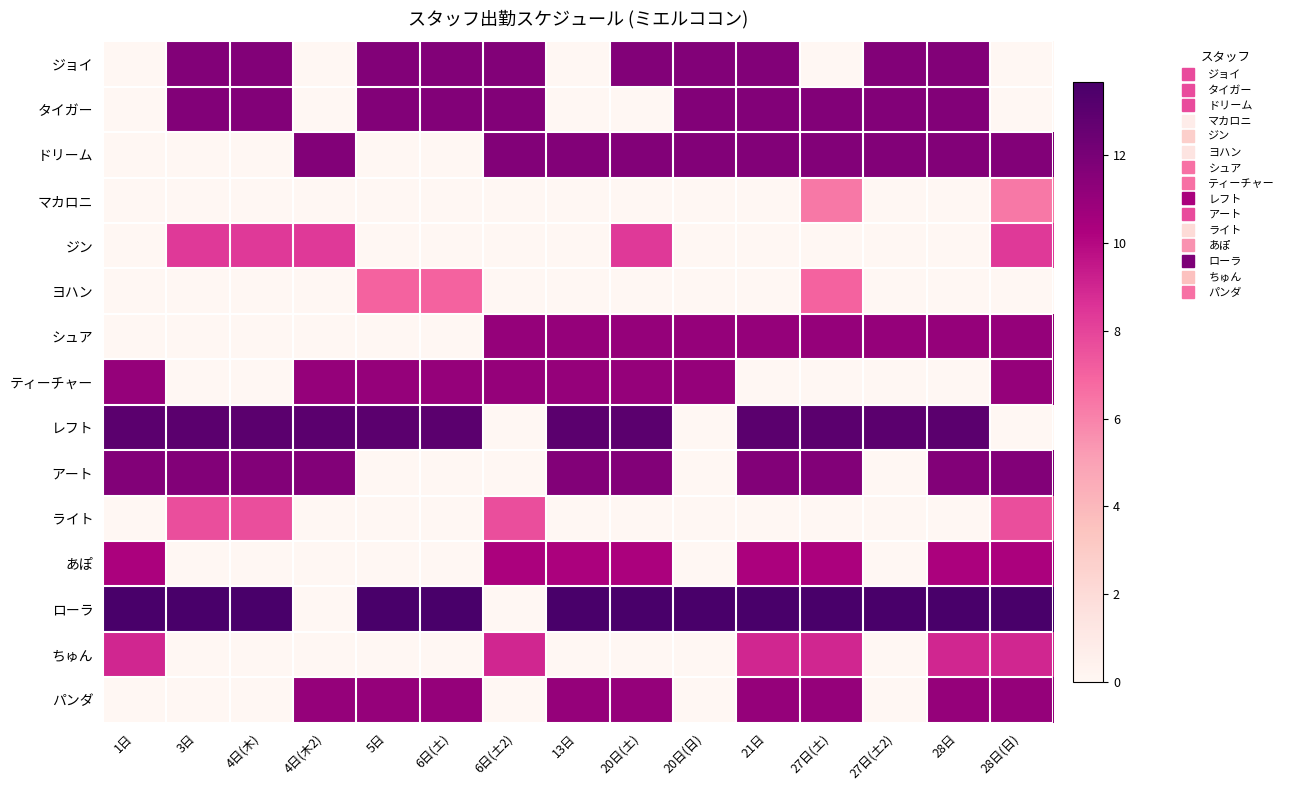

Reading left to right, what are all the values shown in this chart?

ジョイ: 1日=0.0	3日=11.7	4日(木)=11.7	4日(木2)=0.0	5日=11.7	6日(土)=11.7	6日(土2)=11.7	13日=0.0	20日(土)=11.7	20日(日)=11.7	21日=11.7	27日(土)=0.0	27日(土2)=11.7	28日=11.7	28日(日)=0.0
タイガー: 1日=0.0	3日=11.7	4日(木)=11.7	4日(木2)=0.0	5日=11.7	6日(土)=11.7	6日(土2)=11.7	13日=0.0	20日(土)=0.0	20日(日)=11.7	21日=11.7	27日(土)=11.7	27日(土2)=11.7	28日=11.7	28日(日)=0.0
ドリーム: 1日=0.0	3日=0.0	4日(木)=0.0	4日(木2)=11.7	5日=0.0	6日(土)=0.0	6日(土2)=11.7	13日=11.7	20日(土)=11.7	20日(日)=11.7	21日=11.7	27日(土)=11.7	27日(土2)=11.7	28日=11.7	28日(日)=11.7
マカロニ: 1日=0.0	3日=0.0	4日(木)=0.0	4日(木2)=0.0	5日=0.0	6日(土)=0.0	6日(土2)=0.0	13日=0.0	20日(土)=0.0	20日(日)=0.0	21日=0.0	27日(土)=6.3	27日(土2)=0.0	28日=0.0	28日(日)=6.3
ジン: 1日=0.0	3日=8.3	4日(木)=8.3	4日(木2)=8.3	5日=0.0	6日(土)=0.0	6日(土2)=0.0	13日=0.0	20日(土)=8.3	20日(日)=0.0	21日=0.0	27日(土)=0.0	27日(土2)=0.0	28日=0.0	28日(日)=8.3
ヨハン: 1日=0.0	3日=0.0	4日(木)=0.0	4日(木2)=0.0	5日=7.0	6日(土)=7.0	6日(土2)=0.0	13日=0.0	20日(土)=0.0	20日(日)=0.0	21日=0.0	27日(土)=7.0	27日(土2)=0.0	28日=0.0	28日(日)=0.0
シュア: 1日=0.0	3日=0.0	4日(木)=0.0	4日(木2)=0.0	5日=0.0	6日(土)=0.0	6日(土2)=11.0	13日=11.0	20日(土)=11.0	20日(日)=11.0	21日=11.0	27日(土)=11.0	27日(土2)=11.0	28日=11.0	28日(日)=11.0
ティーチャー: 1日=11.0	3日=0.0	4日(木)=0.0	4日(木2)=11.0	5日=11.0	6日(土)=11.0	6日(土2)=11.0	13日=11.0	20日(土)=11.0	20日(日)=11.0	21日=0.0	27日(土)=0.0	27日(土2)=0.0	28日=0.0	28日(日)=11.0
レフト: 1日=13.0	3日=13.0	4日(木)=13.0	4日(木2)=13.0	5日=13.0	6日(土)=13.0	6日(土2)=0.0	13日=13.0	20日(土)=13.0	20日(日)=0.0	21日=13.0	27日(土)=13.0	27日(土2)=13.0	28日=13.0	28日(日)=0.0
アート: 1日=11.7	3日=11.7	4日(木)=11.7	4日(木2)=11.7	5日=0.0	6日(土)=0.0	6日(土2)=0.0	13日=11.7	20日(土)=11.7	20日(日)=0.0	21日=11.7	27日(土)=11.7	27日(土2)=0.0	28日=11.7	28日(日)=11.7
ライト: 1日=0.0	3日=7.7	4日(木)=7.7	4日(木2)=0.0	5日=0.0	6日(土)=0.0	6日(土2)=7.7	13日=0.0	20日(土)=0.0	20日(日)=0.0	21日=0.0	27日(土)=0.0	27日(土2)=0.0	28日=0.0	28日(日)=7.7
あぽ: 1日=10.3	3日=0.0	4日(木)=0.0	4日(木2)=0.0	5日=0.0	6日(土)=0.0	6日(土2)=10.3	13日=10.3	20日(土)=10.3	20日(日)=0.0	21日=10.3	27日(土)=10.3	27日(土2)=0.0	28日=10.3	28日(日)=10.3
ローラ: 1日=13.7	3日=13.7	4日(木)=13.7	4日(木2)=0.0	5日=13.7	6日(土)=13.7	6日(土2)=0.0	13日=13.7	20日(土)=13.7	20日(日)=13.7	21日=13.7	27日(土)=13.7	27日(土2)=13.7	28日=13.7	28日(日)=13.7
ちゅん: 1日=9.0	3日=0.0	4日(木)=0.0	4日(木2)=0.0	5日=0.0	6日(土)=0.0	6日(土2)=9.0	13日=0.0	20日(土)=0.0	20日(日)=0.0	21日=9.0	27日(土)=9.0	27日(土2)=0.0	28日=9.0	28日(日)=9.0
パンダ: 1日=0.0	3日=0.0	4日(木)=0.0	4日(木2)=11.0	5日=11.0	6日(土)=11.0	6日(土2)=0.0	13日=11.0	20日(土)=11.0	20日(日)=0.0	21日=11.0	27日(土)=11.0	27日(土2)=0.0	28日=11.0	28日(日)=11.0